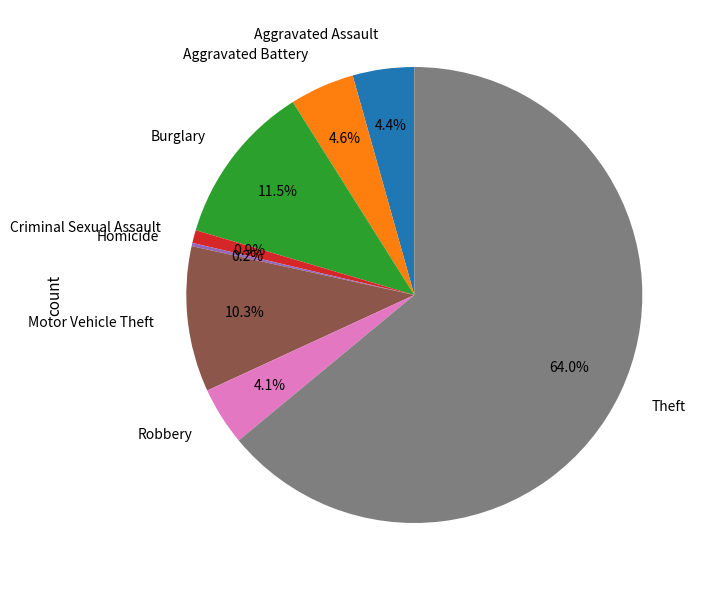

How much of the chart is everything except Aggravated Battery?

95.4%